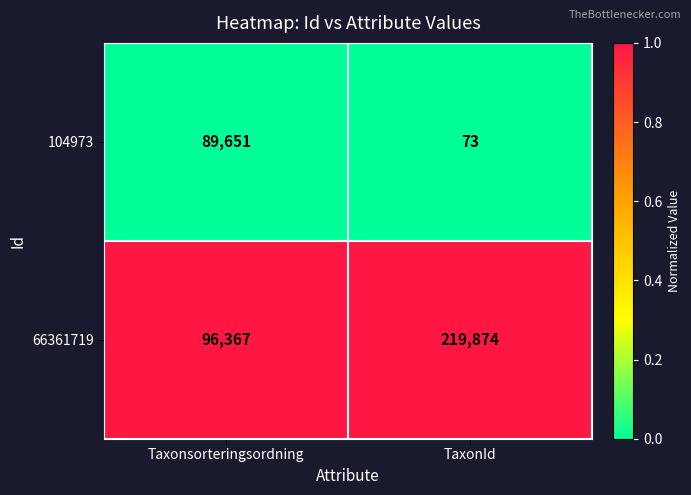

What is the minimum value for 104973?

73